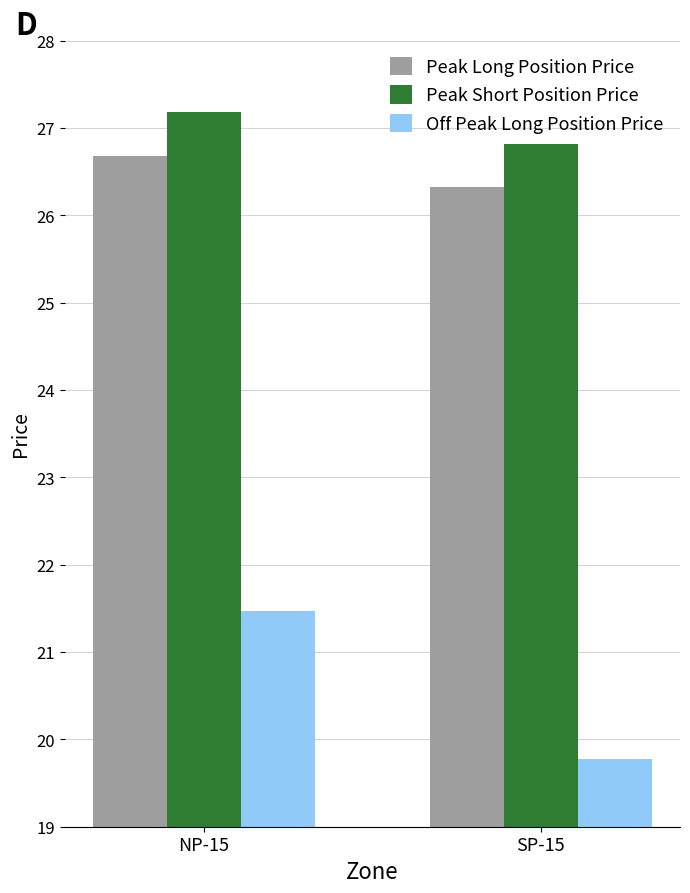

How many bars are there in total?

6